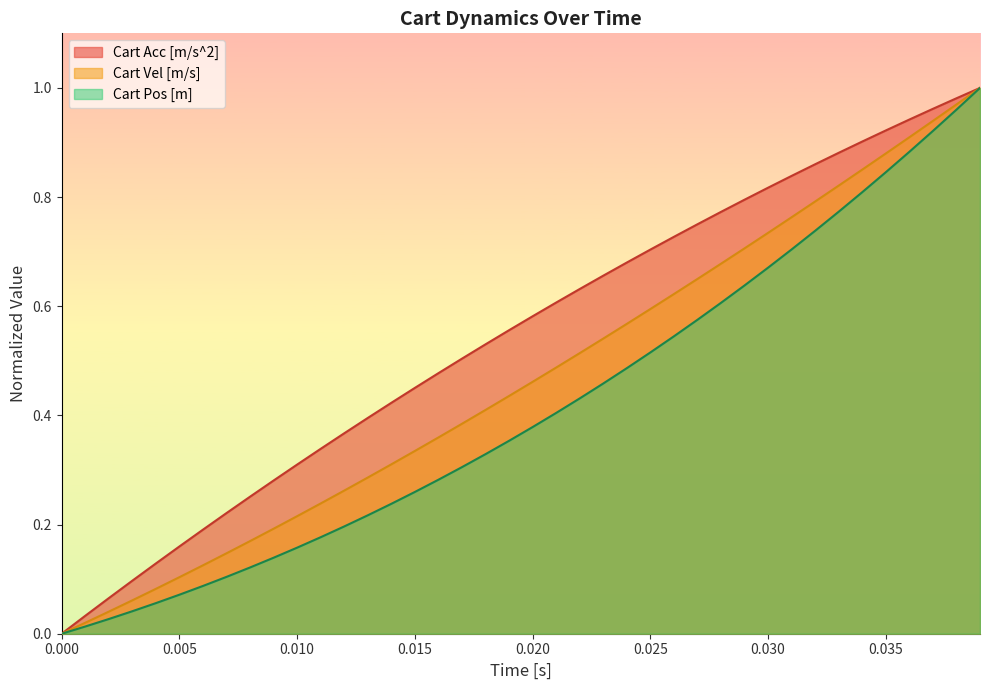

Which series has the largest total across all categories?

Cart Acc [m/s^2]